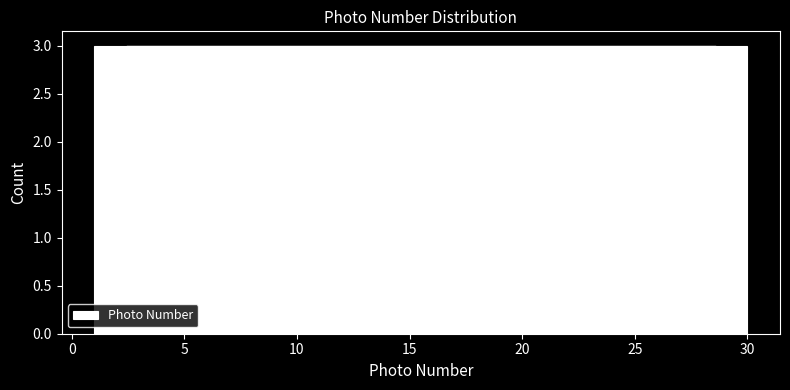

Reading left to right, transcribe this chart: for each bar, give the range it covers on the x-axis and its height. Neither the bar edges nor the heights are printed on the chart, so give them approximately, as read against the axes.

1.0 to 3.9: 3
3.9 to 6.8: 3
6.8 to 9.7: 3
9.7 to 12.6: 3
12.6 to 15.5: 3
15.5 to 18.4: 3
18.4 to 21.3: 3
21.3 to 24.2: 3
24.2 to 27.1: 3
27.1 to 30.0: 3